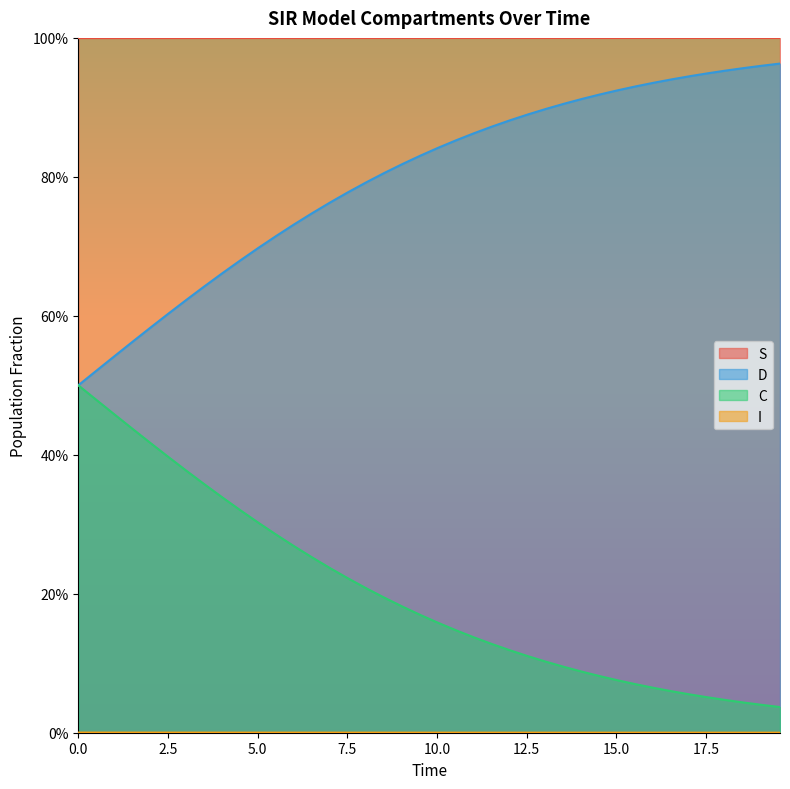

What is the label of the 38th point from the right?

5.0